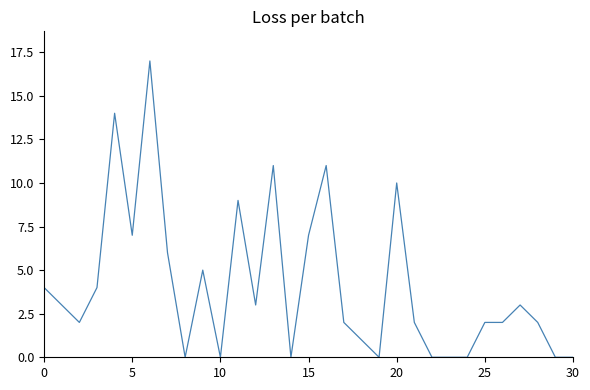

What is the greatest value displayed?

17